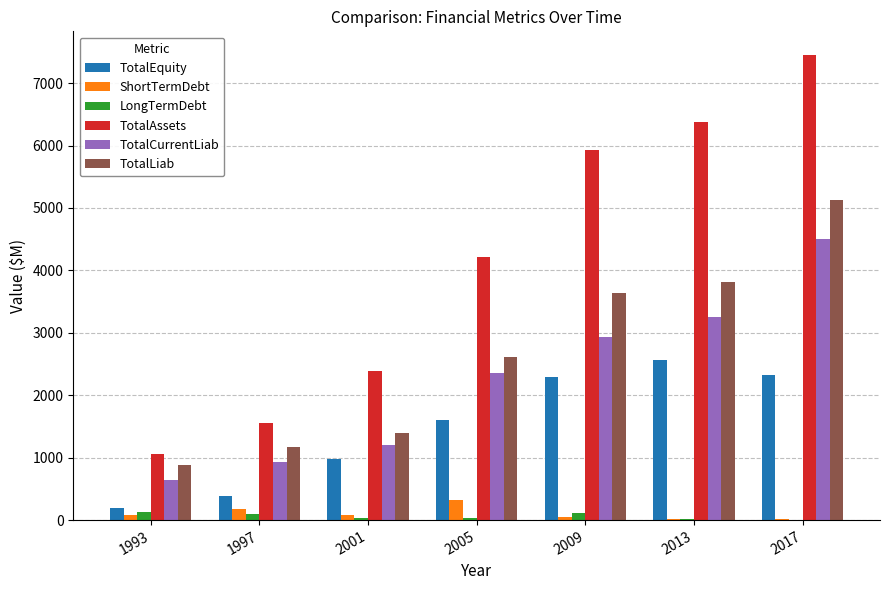

What is the sum of all LongTermDebt values?

439.7